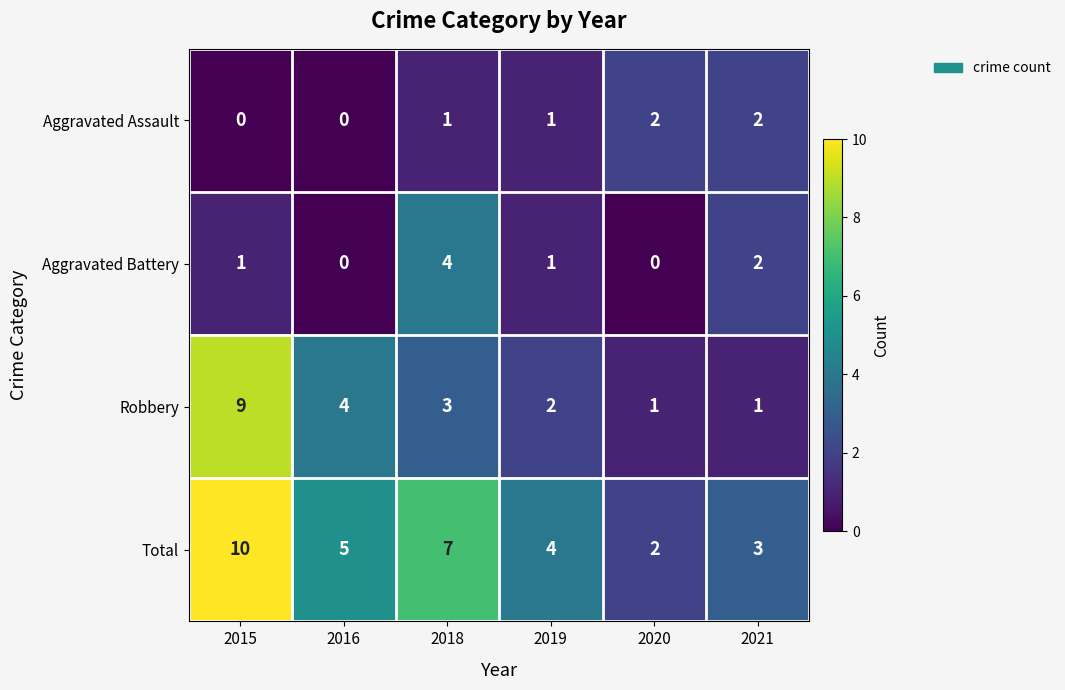

What is the sum of all Total values?

31